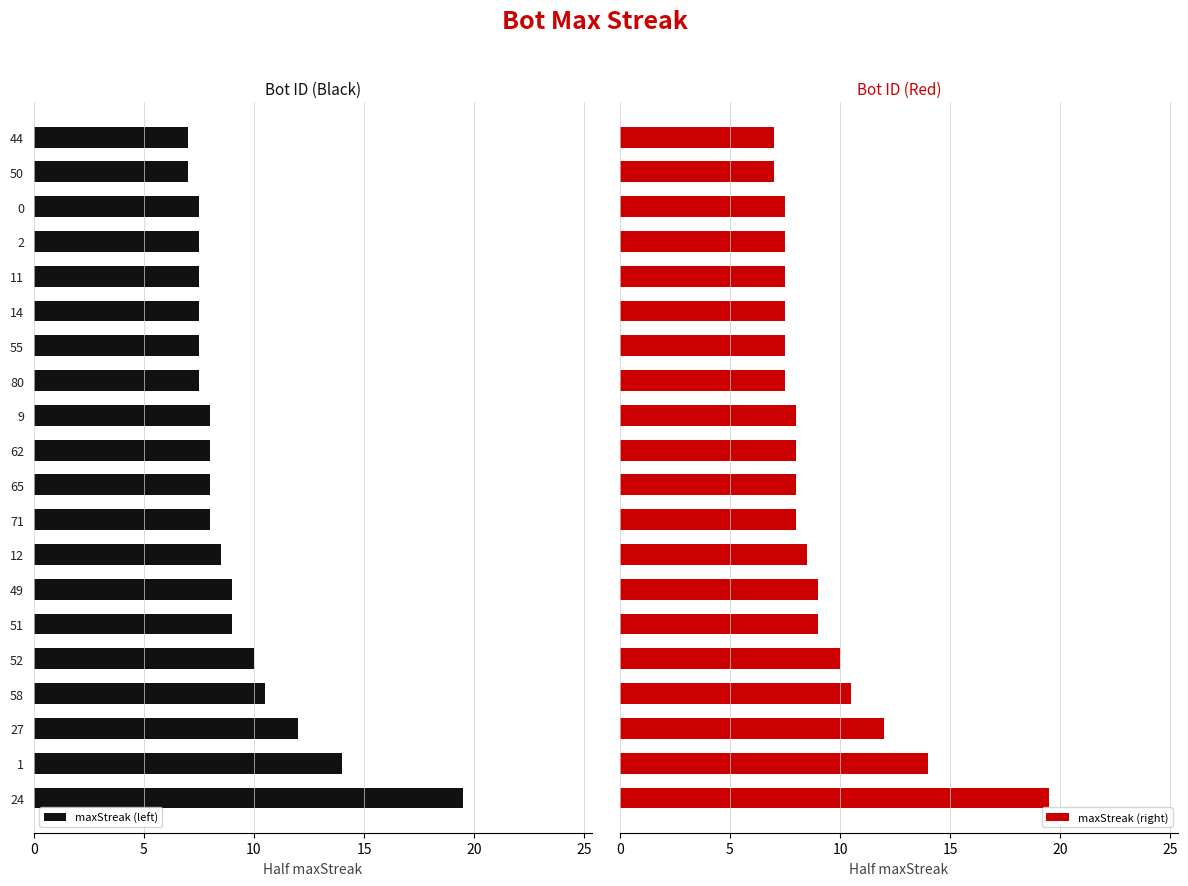

Which series changed the most between 15 and 19?

maxStreak (left)